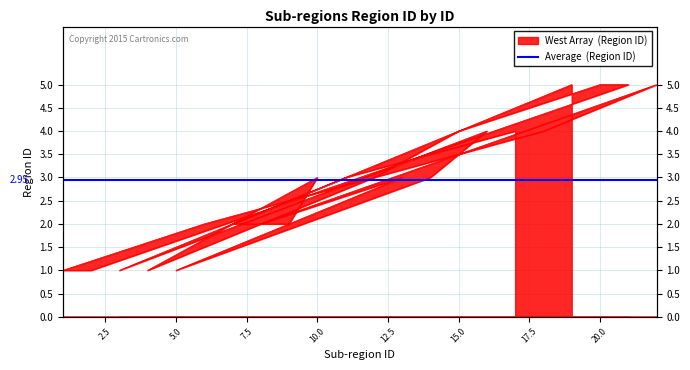

At which label is the value closest to 3?

10